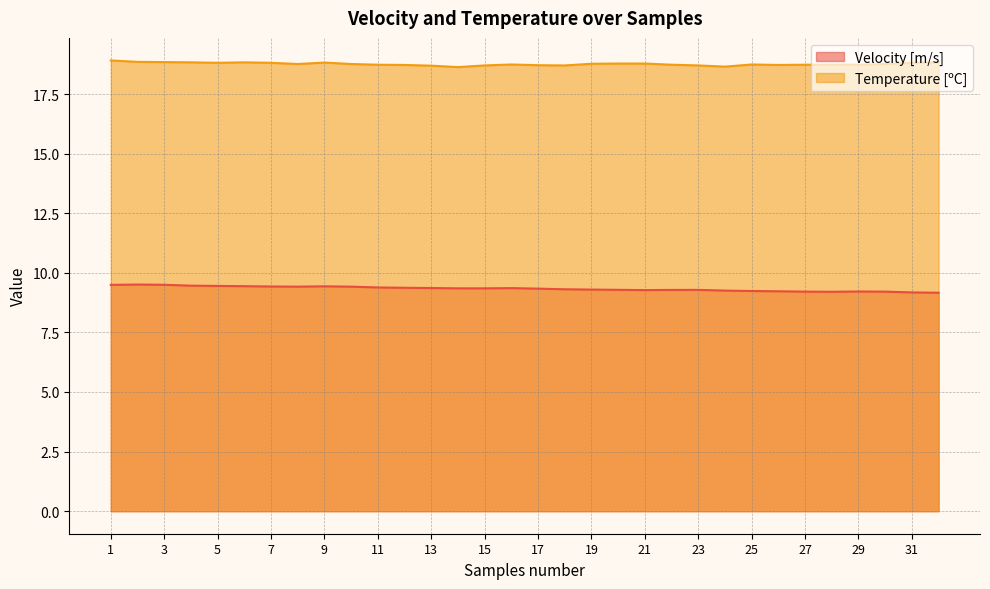

Reading left to right, extract all data points from this chart.

Velocity [m/s]: 1=9.5	2=9.5	3=9.5	4=9.5	5=9.4	6=9.4	7=9.4	8=9.4	9=9.4	10=9.4	11=9.4	12=9.4	13=9.4	14=9.3	15=9.3	16=9.4	17=9.3	18=9.3	19=9.3	20=9.3	21=9.3	22=9.3	23=9.3	24=9.3	25=9.2	26=9.2	27=9.2	28=9.2	29=9.2	30=9.2	31=9.2	32=9.2
Temperature [ºC]: 1=18.9	2=18.9	3=18.8	4=18.8	5=18.8	6=18.8	7=18.8	8=18.8	9=18.8	10=18.8	11=18.7	12=18.7	13=18.7	14=18.6	15=18.7	16=18.7	17=18.7	18=18.7	19=18.8	20=18.8	21=18.8	22=18.7	23=18.7	24=18.6	25=18.7	26=18.7	27=18.7	28=18.7	29=18.7	30=18.8	31=18.8	32=18.8